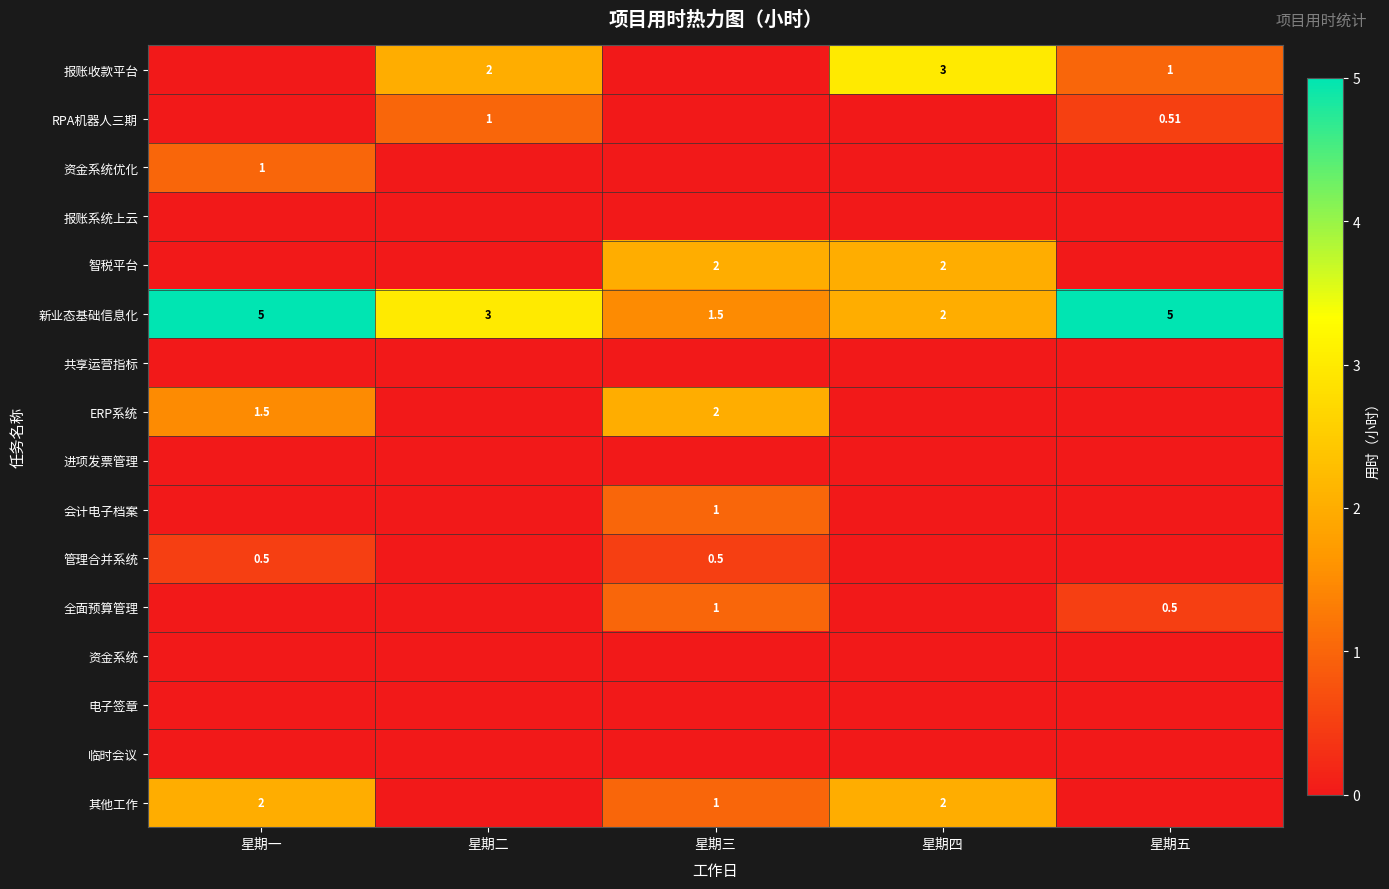

At which label does 新业态基础信息化 first exceed 3?

星期一